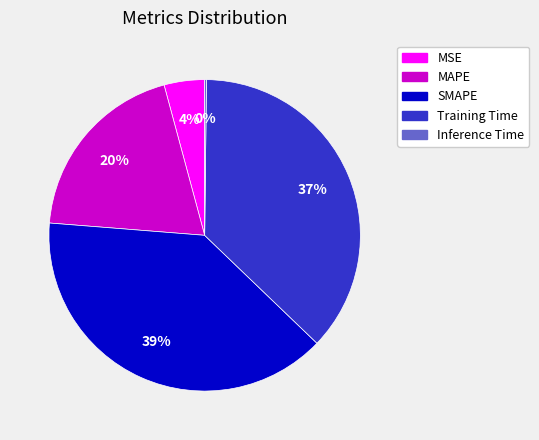

What is the largest slice in the pie chart?

SMAPE